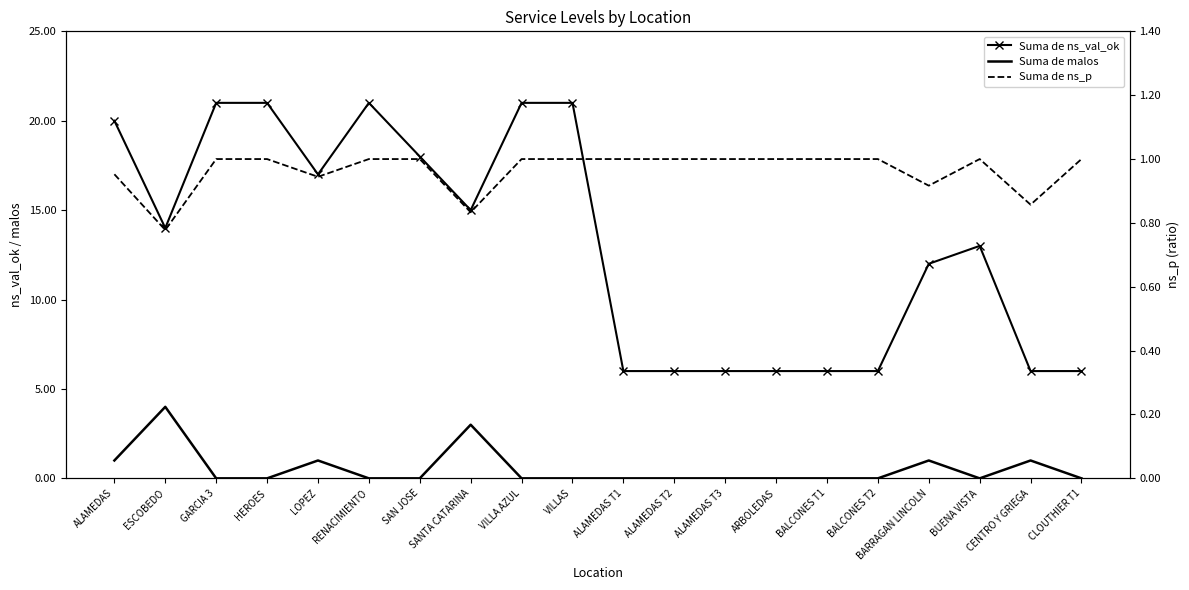

Reading left to right, transcribe all the data shown in this chart.

Suma de ns_val_ok: ALAMEDAS=20.0	ESCOBEDO=14.0	GARCIA 3=21.0	HEROES=21.0	LOPEZ=17.0	RENACIMIENTO=21.0	SAN JOSE=18.0	SANTA CATARINA=15.0	VILLA AZUL=21.0	VILLAS=21.0	ALAMEDAS T1=6.0	ALAMEDAS T2=6.0	ALAMEDAS T3=6.0	ARBOLEDAS=6.0	BALCONES T1=6.0	BALCONES T2=6.0	BARRAGAN LINCOLN=12.0	BUENA VISTA=13.0	CENTRO Y GRIEGA=6.0	CLOUTHIER T1=6.0
Suma de malos: ALAMEDAS=1.0	ESCOBEDO=4.0	GARCIA 3=0.0	HEROES=0.0	LOPEZ=1.0	RENACIMIENTO=0.0	SAN JOSE=0.0	SANTA CATARINA=3.0	VILLA AZUL=0.0	VILLAS=0.0	ALAMEDAS T1=0.0	ALAMEDAS T2=0.0	ALAMEDAS T3=0.0	ARBOLEDAS=0.0	BALCONES T1=0.0	BALCONES T2=0.0	BARRAGAN LINCOLN=1.0	BUENA VISTA=0.0	CENTRO Y GRIEGA=1.0	CLOUTHIER T1=0.0
Suma de ns_p: ALAMEDAS=1.0	ESCOBEDO=0.8	GARCIA 3=1.0	HEROES=1.0	LOPEZ=0.9	RENACIMIENTO=1.0	SAN JOSE=1.0	SANTA CATARINA=0.8	VILLA AZUL=1.0	VILLAS=1.0	ALAMEDAS T1=1.0	ALAMEDAS T2=1.0	ALAMEDAS T3=1.0	ARBOLEDAS=1.0	BALCONES T1=1.0	BALCONES T2=1.0	BARRAGAN LINCOLN=0.9	BUENA VISTA=1.0	CENTRO Y GRIEGA=0.9	CLOUTHIER T1=1.0